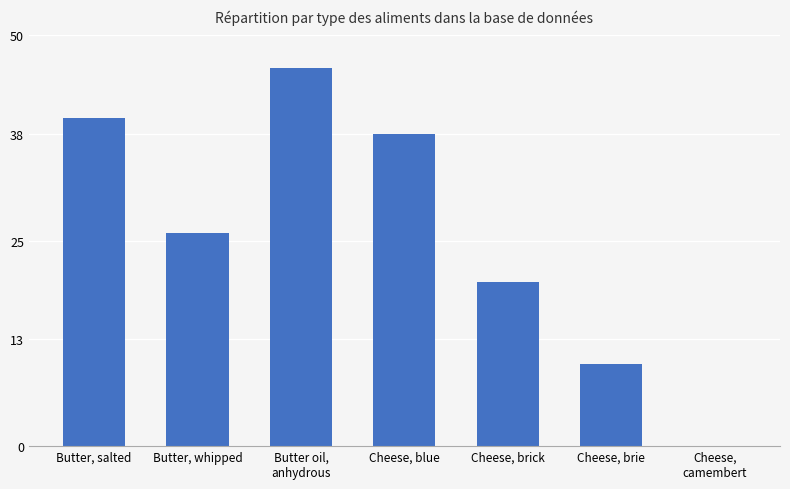

What is the greatest value displayed?

46